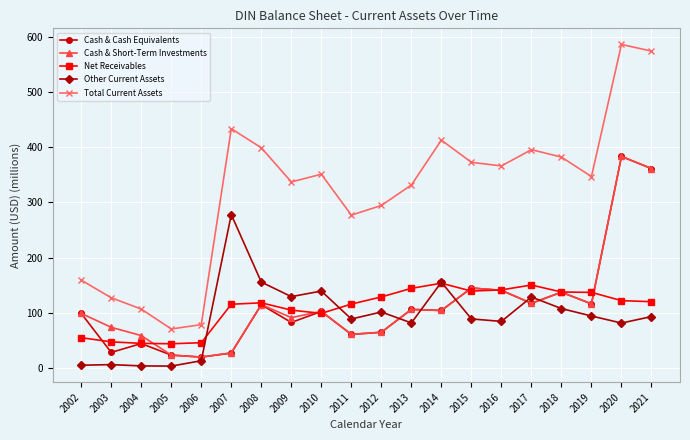

Which series has the largest total across all categories?

Total Current Assets